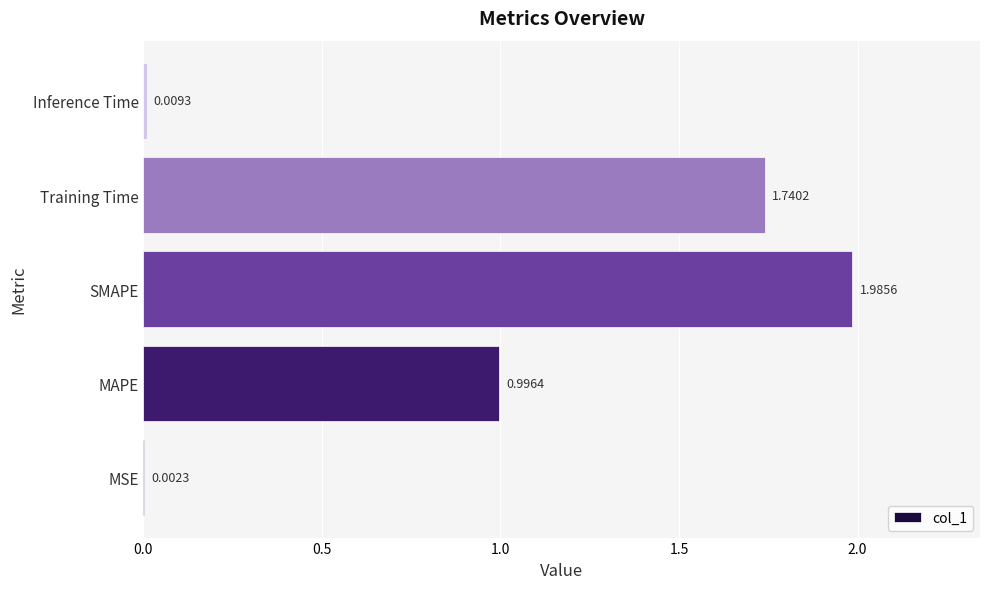

Where is the data nearest to the value 0?

MSE